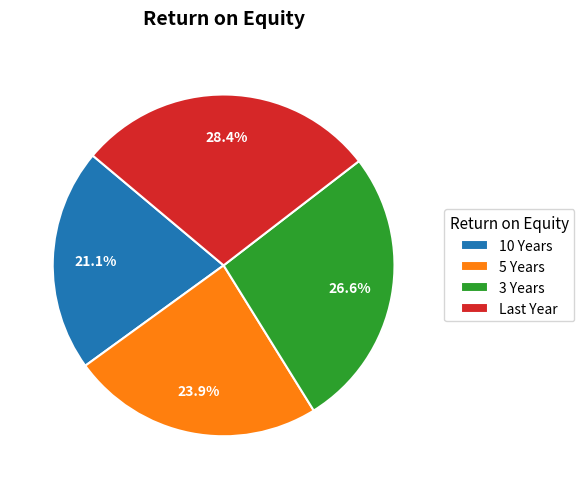

Approximately how many times larger is the value at 5 Years compared to 10 Years?

1.1